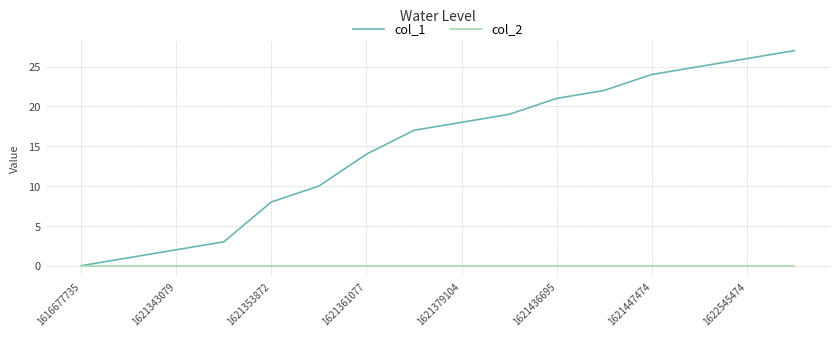

How many series are shown in this chart?

2